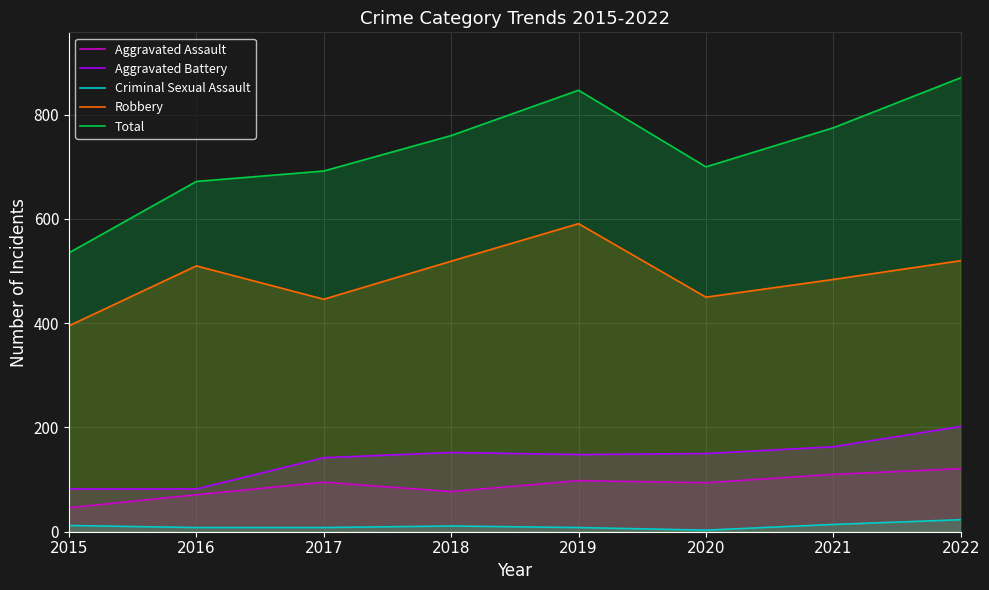

Reading right to left, list all the values displayed in this chart.

Aggravated Assault: 121	110	94	98	77	95	71	46
Aggravated Battery: 202	163	150	148	152	142	82	82
Criminal Sexual Assault: 23	14	3	8	11	8	8	12
Robbery: 520	484	450	591	519	446	510	395
Total: 871	775	700	847	760	692	672	535